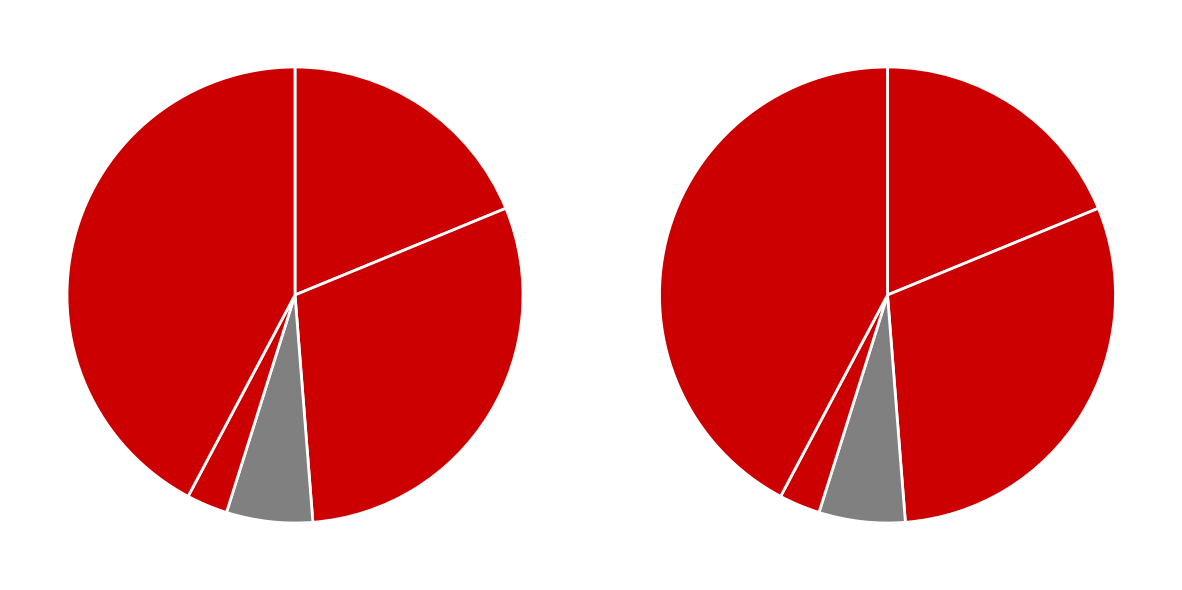

True or false: Criminal Sexual Assault accounts for 6% of the total.

True